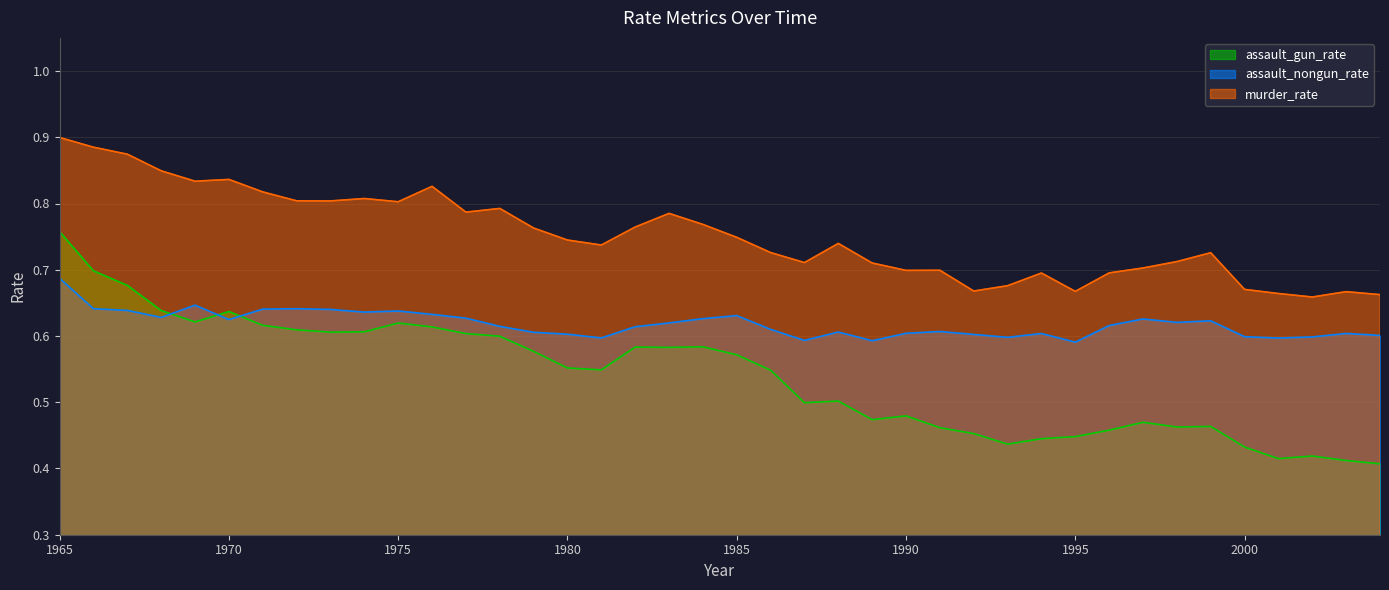

What is the maximum value for murder_rate?

0.9